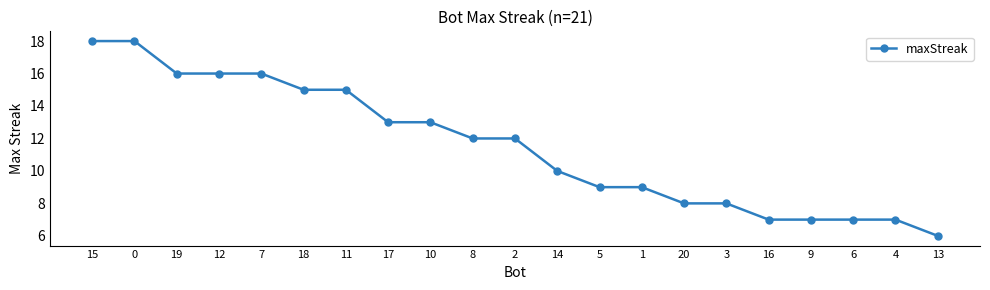

Reading right to left, extract all data points from this chart.

6	7	7	7	7	8	8	9	9	10	12	12	13	13	15	15	16	16	16	18	18